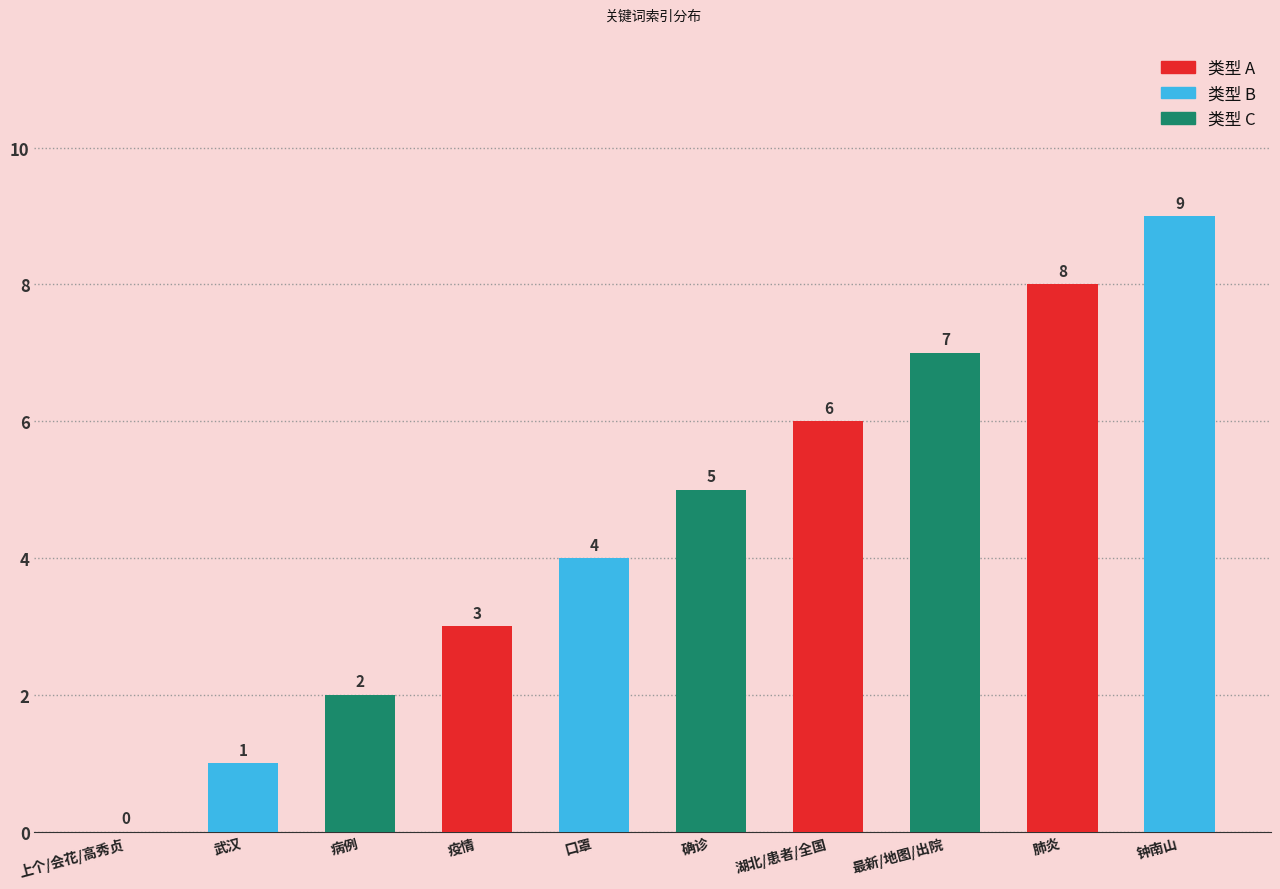

Between 肺炎 and 武汉, which is larger?

肺炎